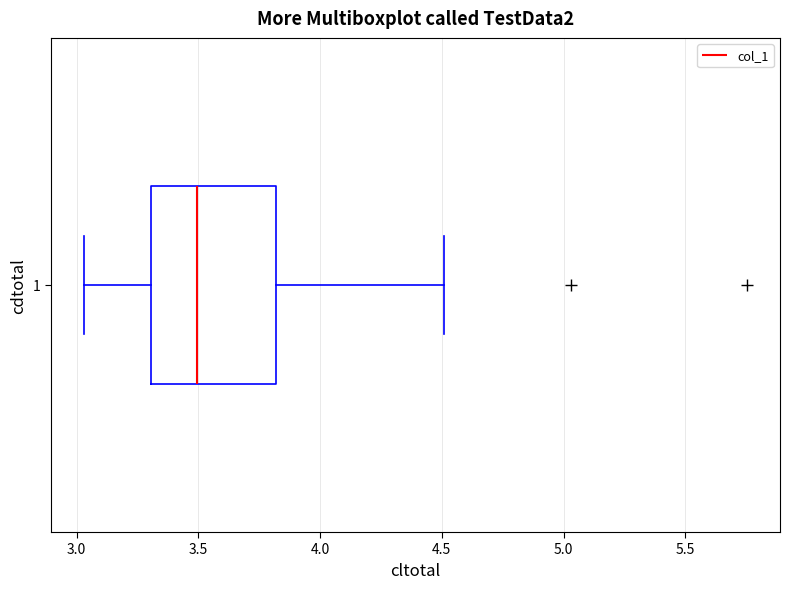

Where does the right whisker of the box at y = 1 end on the x-axis? The values are not printed on the chart, so give them approximately, as read against the axis.

4.50